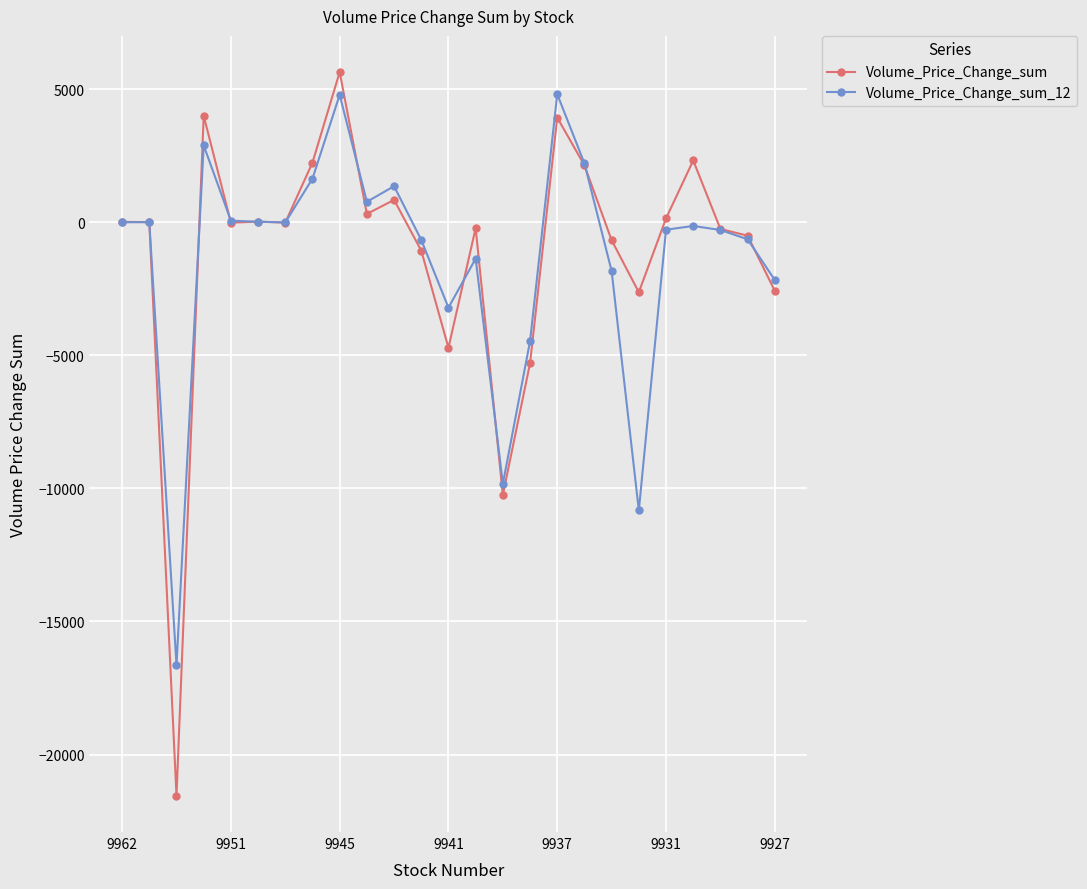

How many lines are shown in the chart?

2